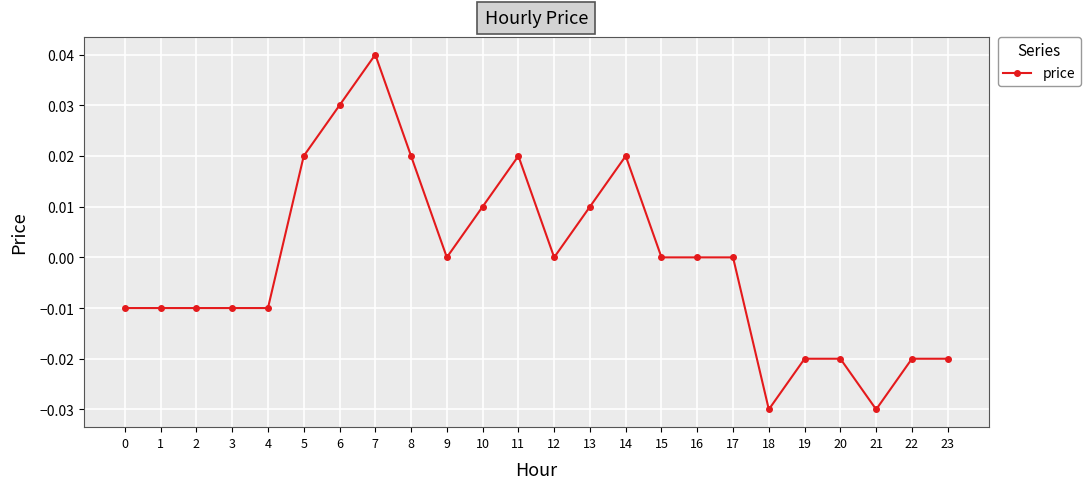

Which label corresponds to the largest value in the chart?

7